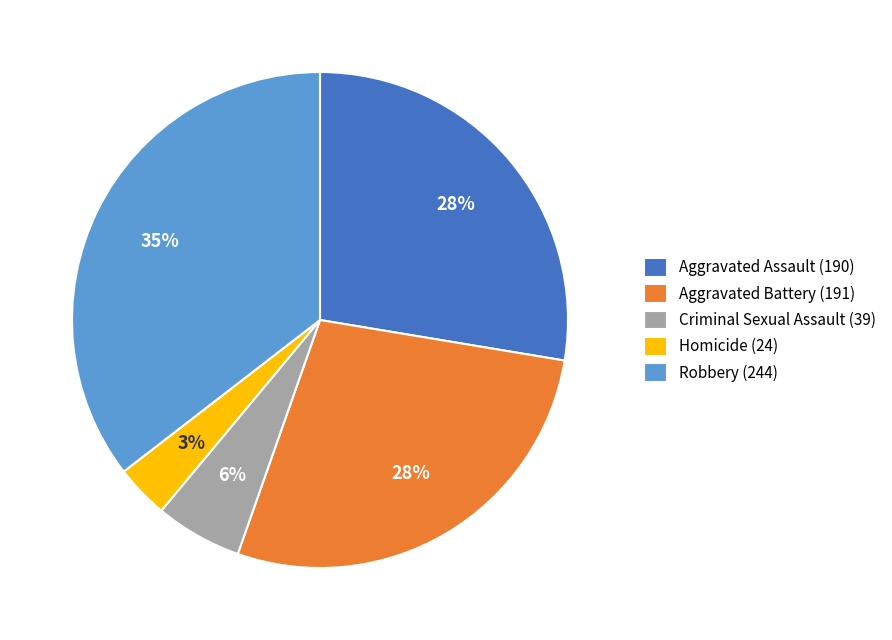

Which category has the smallest portion of the pie?

Homicide